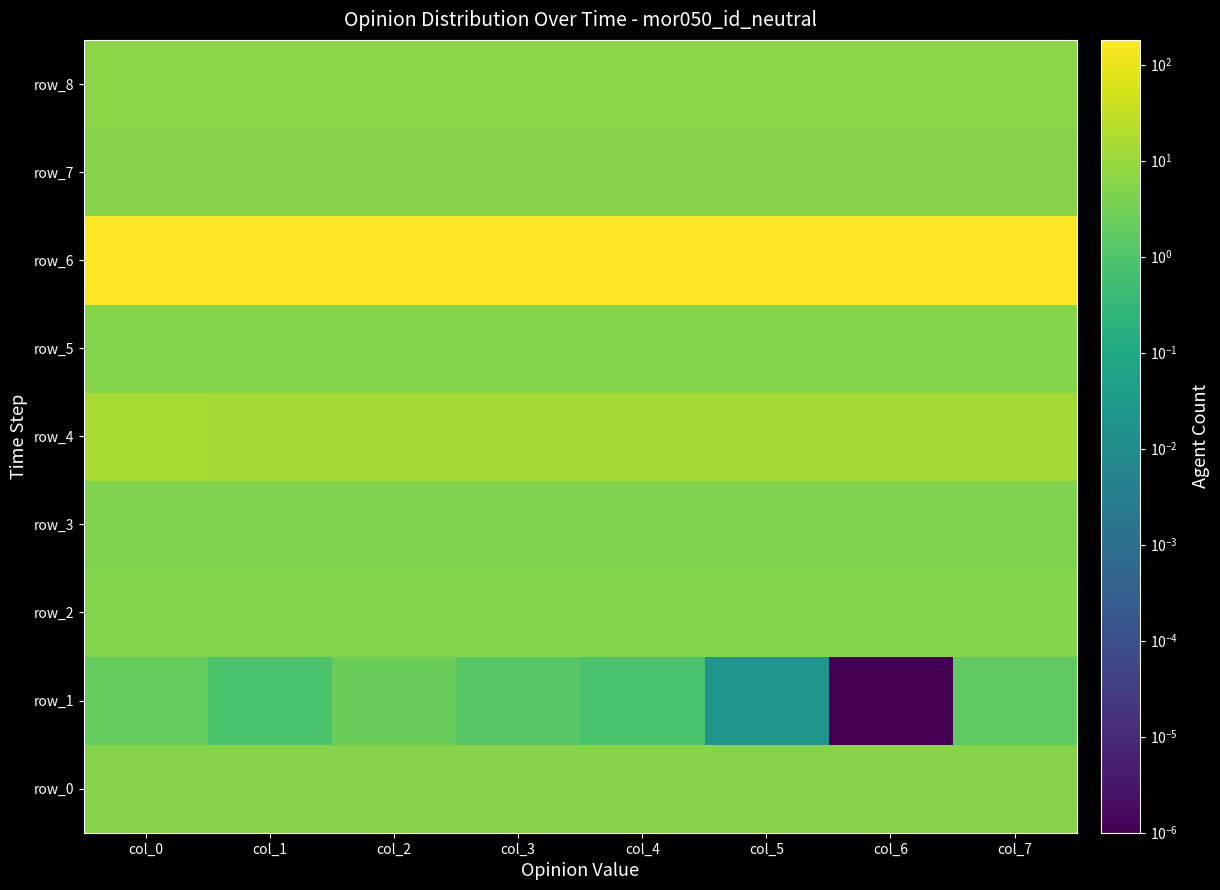

How many data points does each series have?

8